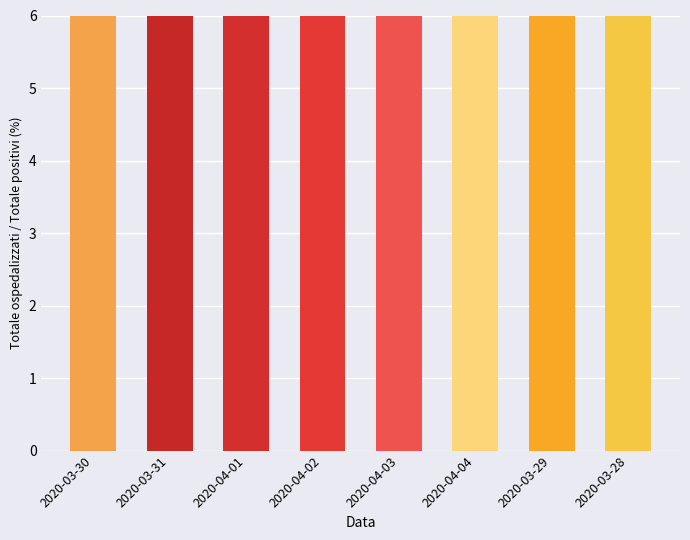

What is the sum of the values at 2020-04-03 and 2020-03-29?

41.5